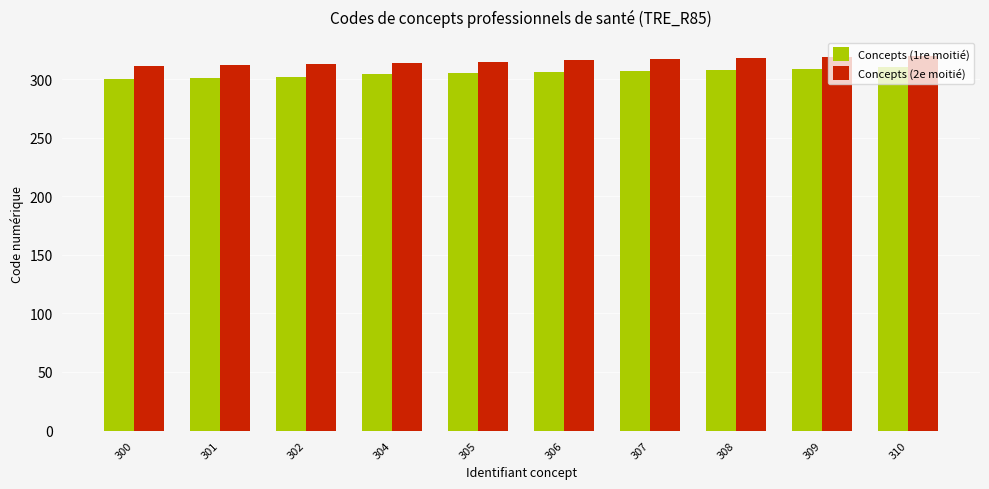

What is the lowest value of the Concepts (2e moitié) series?

311